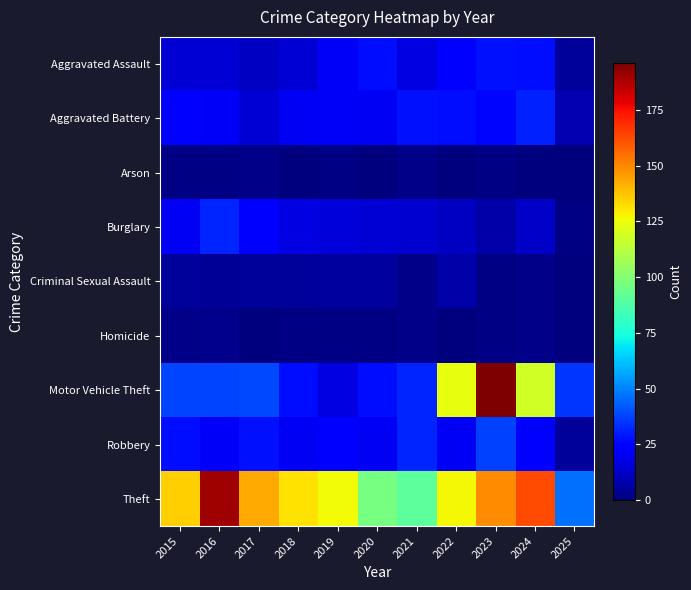

Reading left to right, what are all the values shown in this chart?

Aggravated Assault: 2015=15	2016=15	2017=12	2018=15	2019=21	2020=27	2021=17	2022=22	2023=28	2024=27	2025=5
Aggravated Battery: 2015=22	2016=21	2017=15	2018=20	2019=21	2020=20	2021=28	2022=27	2023=26	2024=31	2025=9
Arson: 2015=1	2016=1	2017=2	2018=0	2019=1	2020=0	2021=2	2022=0	2023=1	2024=0	2025=0
Burglary: 2015=20	2016=32	2017=22	2018=17	2019=16	2020=15	2021=14	2022=12	2023=7	2024=13	2025=1
Criminal Sexual Assault: 2015=5	2016=4	2017=5	2018=5	2019=6	2020=6	2021=2	2022=7	2023=1	2024=2	2025=0
Homicide: 2015=2	2016=3	2017=0	2018=1	2019=1	2020=1	2021=2	2022=0	2023=1	2024=2	2025=0
Motor Vehicle Theft: 2015=38	2016=38	2017=39	2018=27	2019=17	2020=27	2021=32	2022=124	2023=196	2024=118	2025=35
Robbery: 2015=27	2016=21	2017=28	2018=20	2019=24	2020=20	2021=32	2022=20	2023=37	2024=22	2025=5
Theft: 2015=135	2016=190	2017=143	2018=131	2019=126	2020=97	2021=91	2022=127	2023=149	2024=163	2025=46